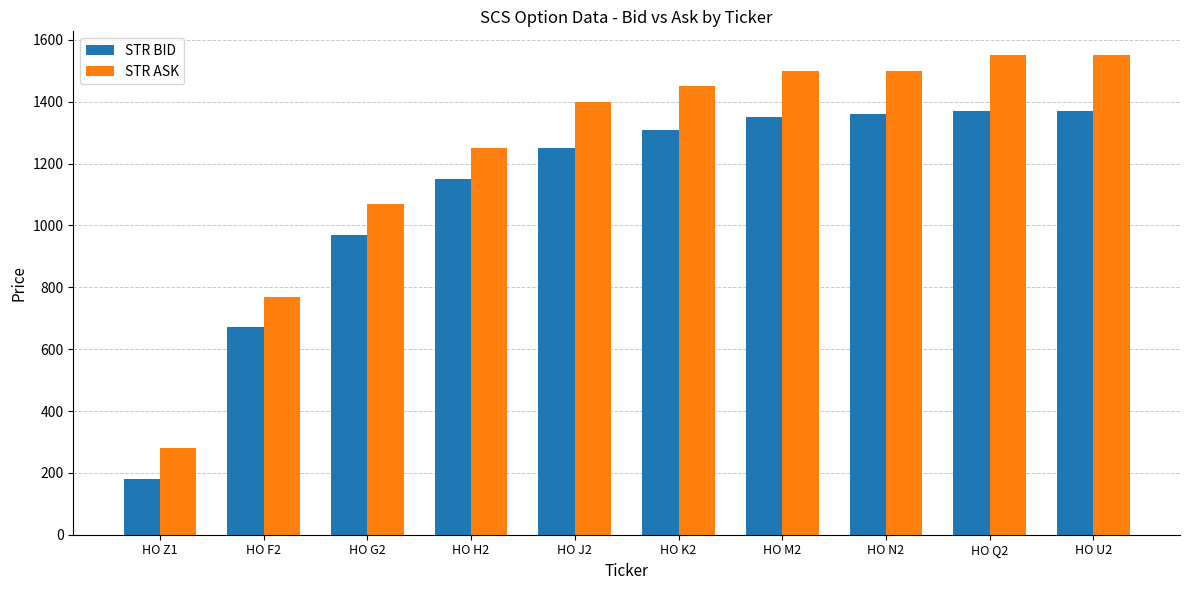

How many bars are there in total?

20